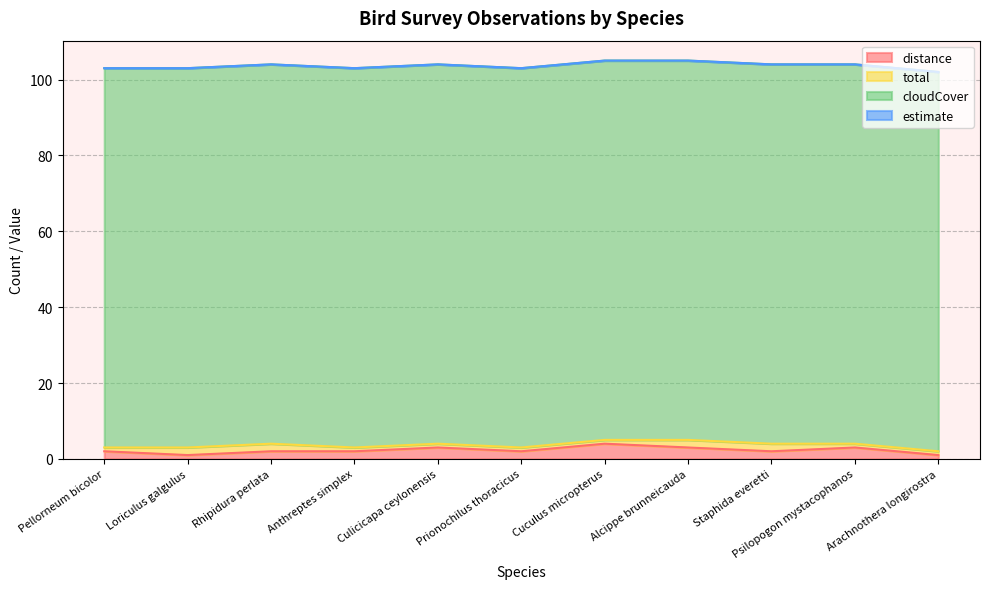

What is the total value across all series at Arachnothera longirostra?

102